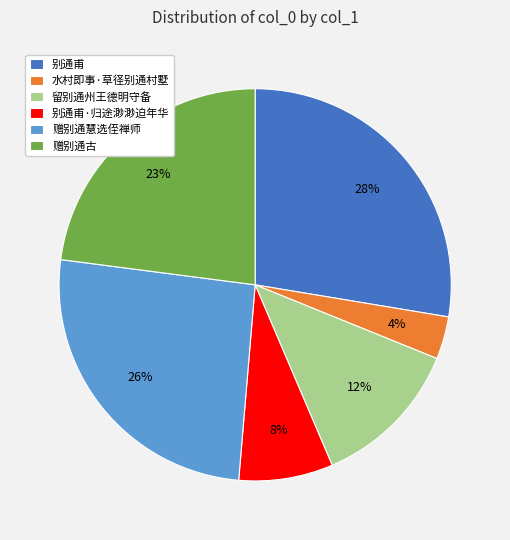

Combined, do 别通甫·归途渺渺迫年华 and 别通甫 account for over 50%?

No